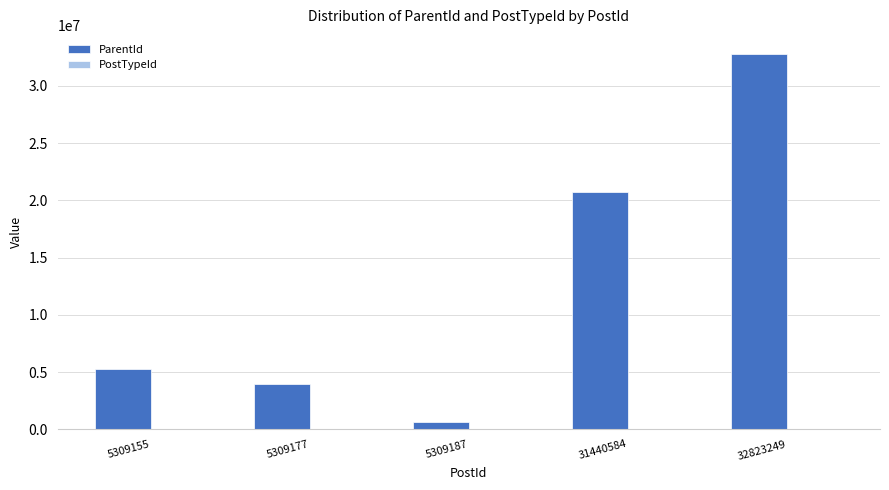

What is the greatest value displayed?

32817577